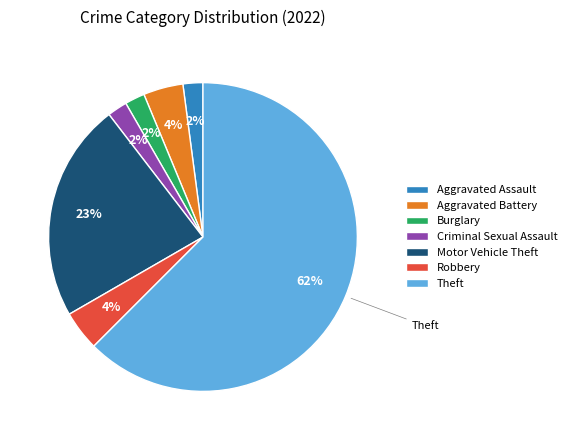

Between Robbery and Aggravated Assault, which is larger?

Robbery